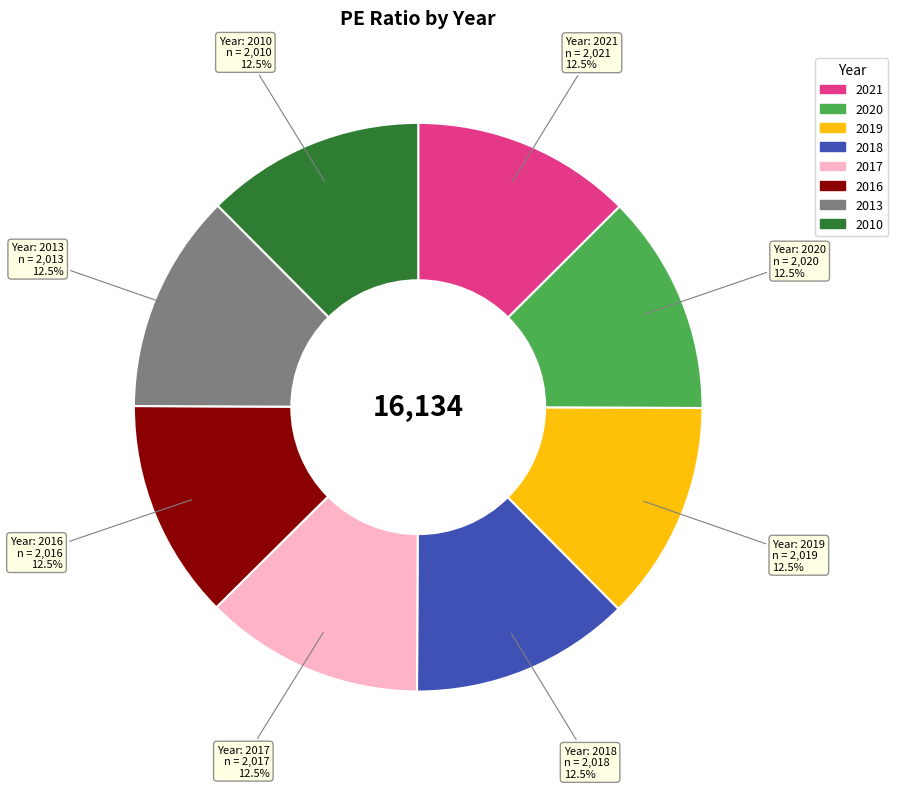

What percentage do 2016 and 2018 together represent?

25.0%